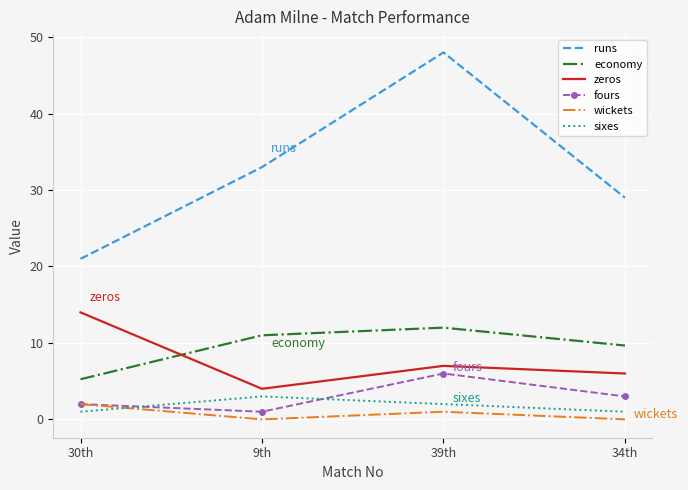

True or false: sixes and fours cross at least once.

True